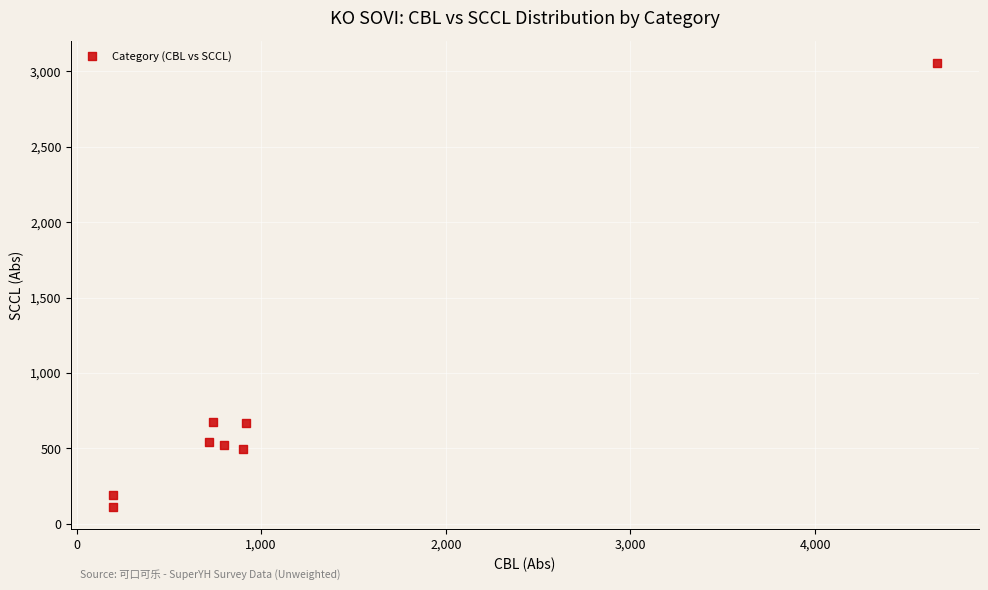

What is the range of Y values (max minus min)?

2944.9